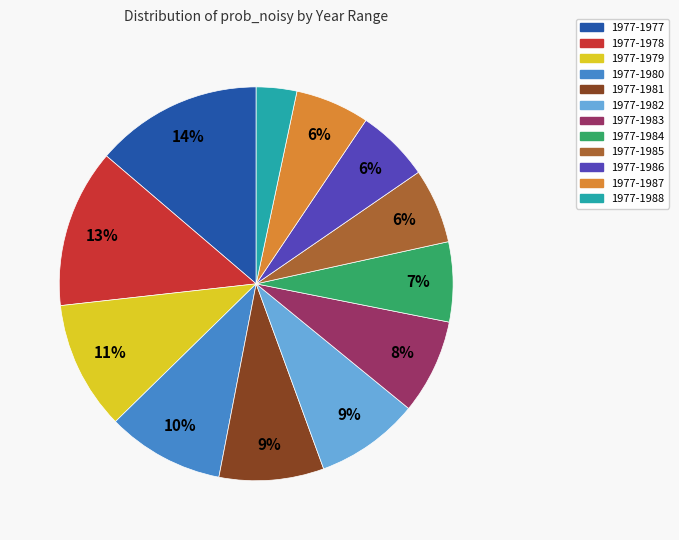

To the nearest percent, what is the difference between the 1977-1983 and 1977-1987 slice percentages?

2%